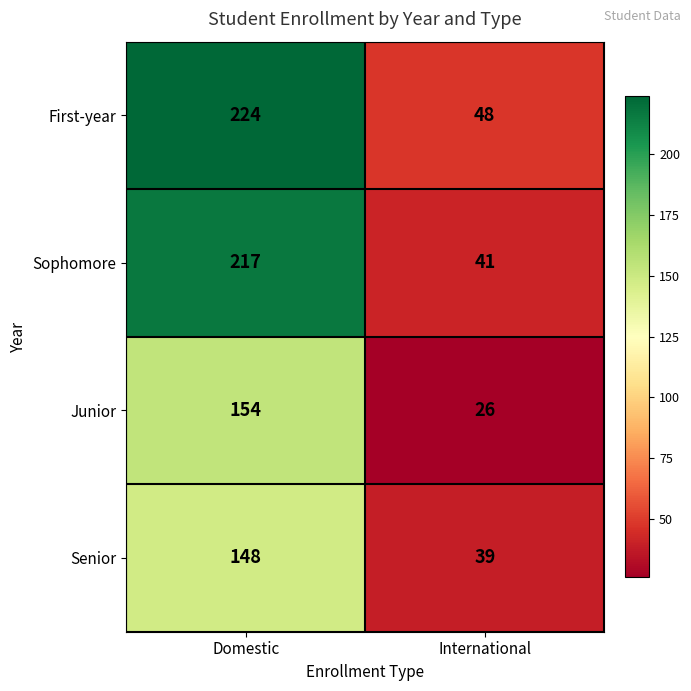

Which category has the highest value in the Senior series?

Domestic